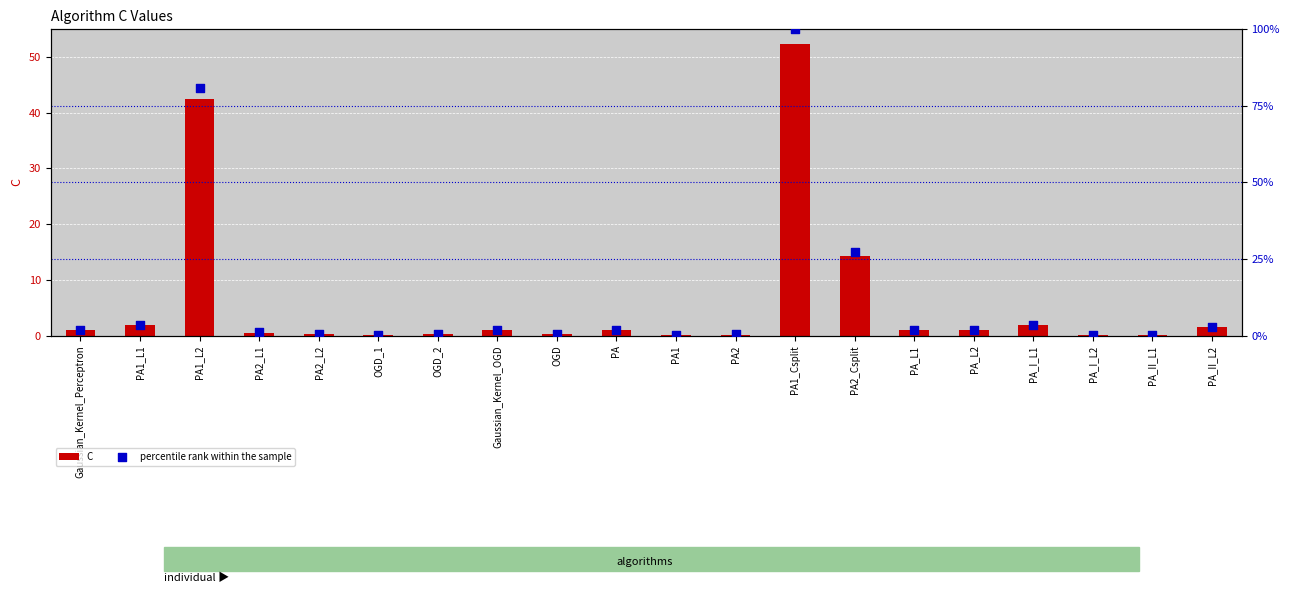

Is the value of C at PA1_L2 greater than the value of percentile rank within the sample at PA_II_L1?

Yes